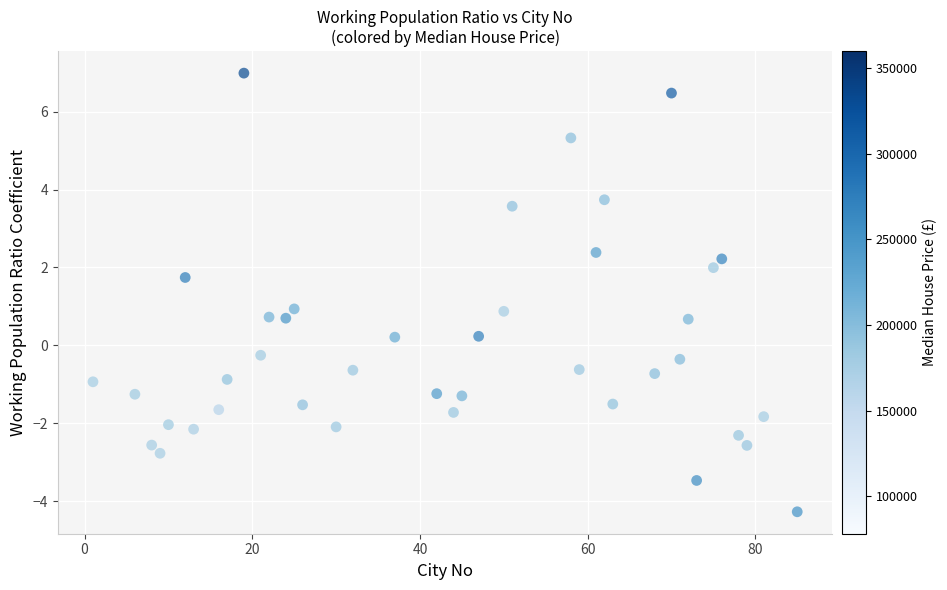

What is the range of Y values (max minus min)?

11.3